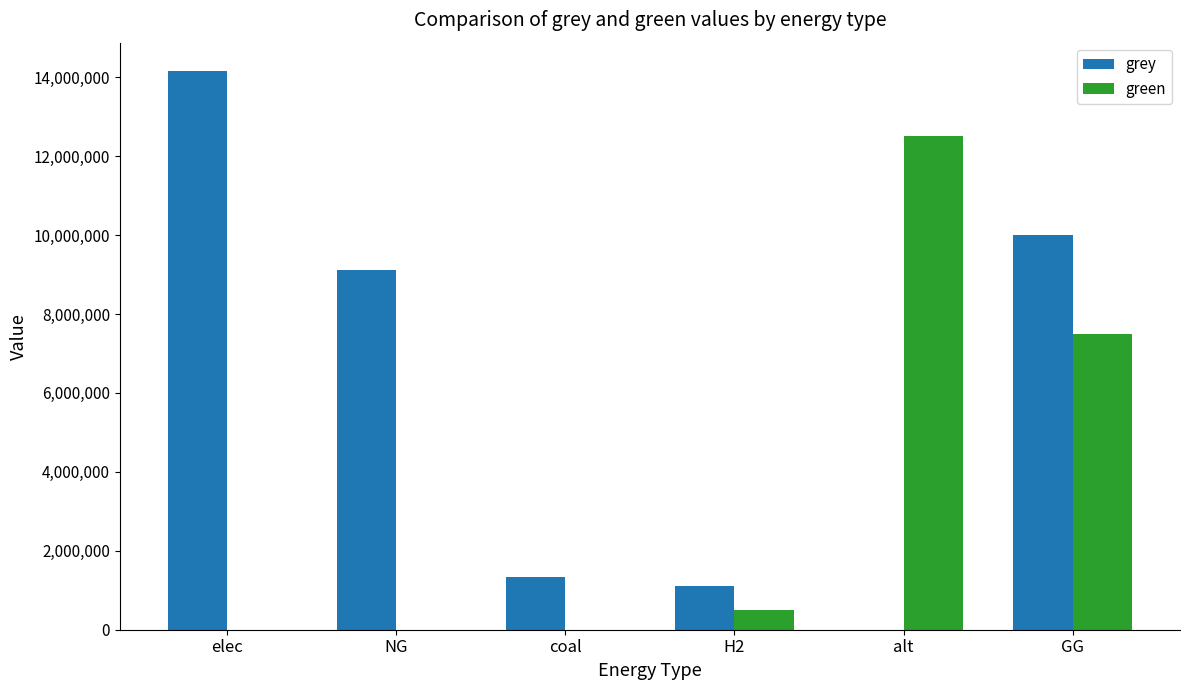

Which series changed the most between elec and coal?

grey